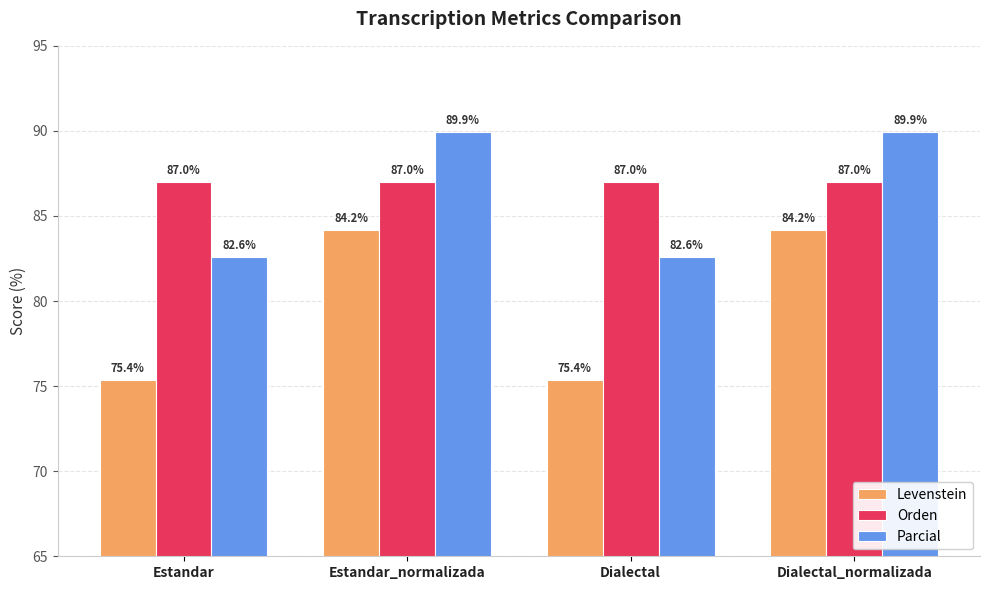

Reading left to right, transcribe all the data shown in this chart.

Levenstein: 75.4	84.2	75.4	84.2
Orden: 87.0	87.0	87.0	87.0
Parcial: 82.6	89.9	82.6	89.9